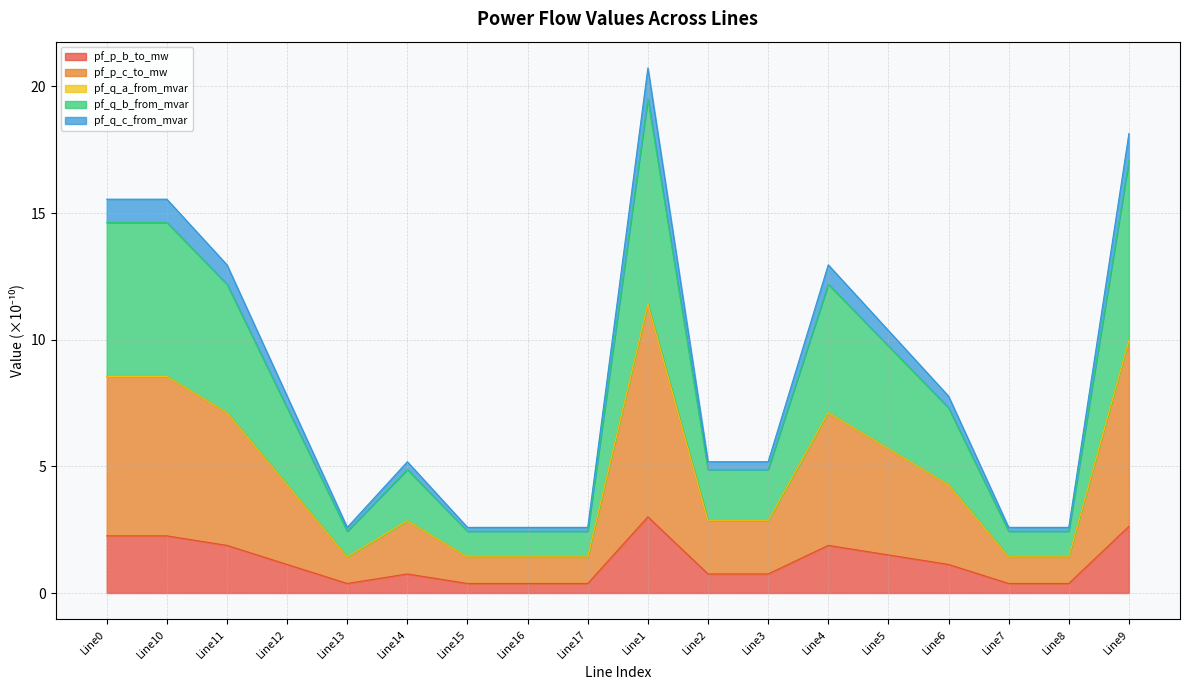

True or false: pf_q_b_from_mvar has a value of 23.8 at Line10.

False